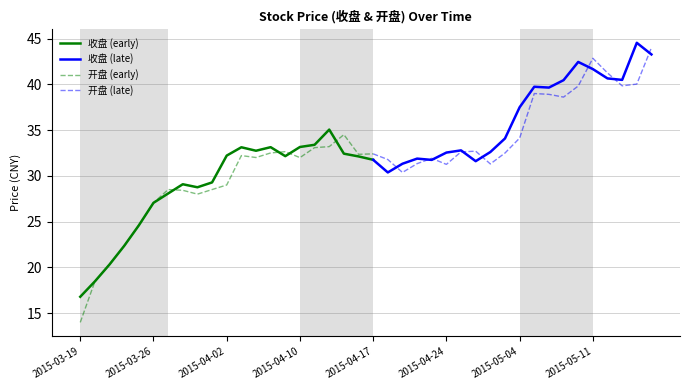

What is the difference between the 收盘 values at 2015-03-24 and 2015-04-07?

10.4